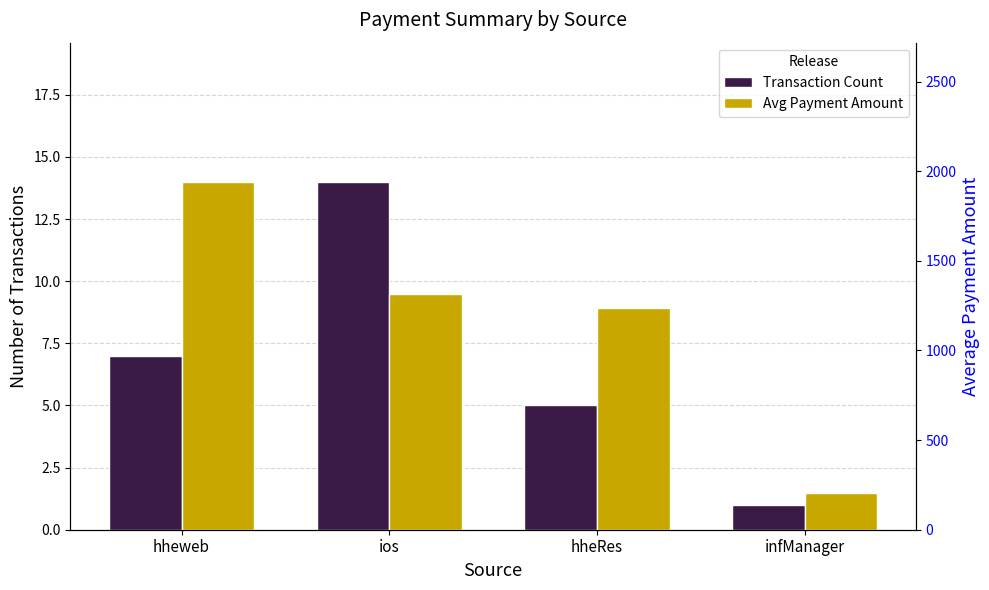

What is the total value across all series at infManager?

208